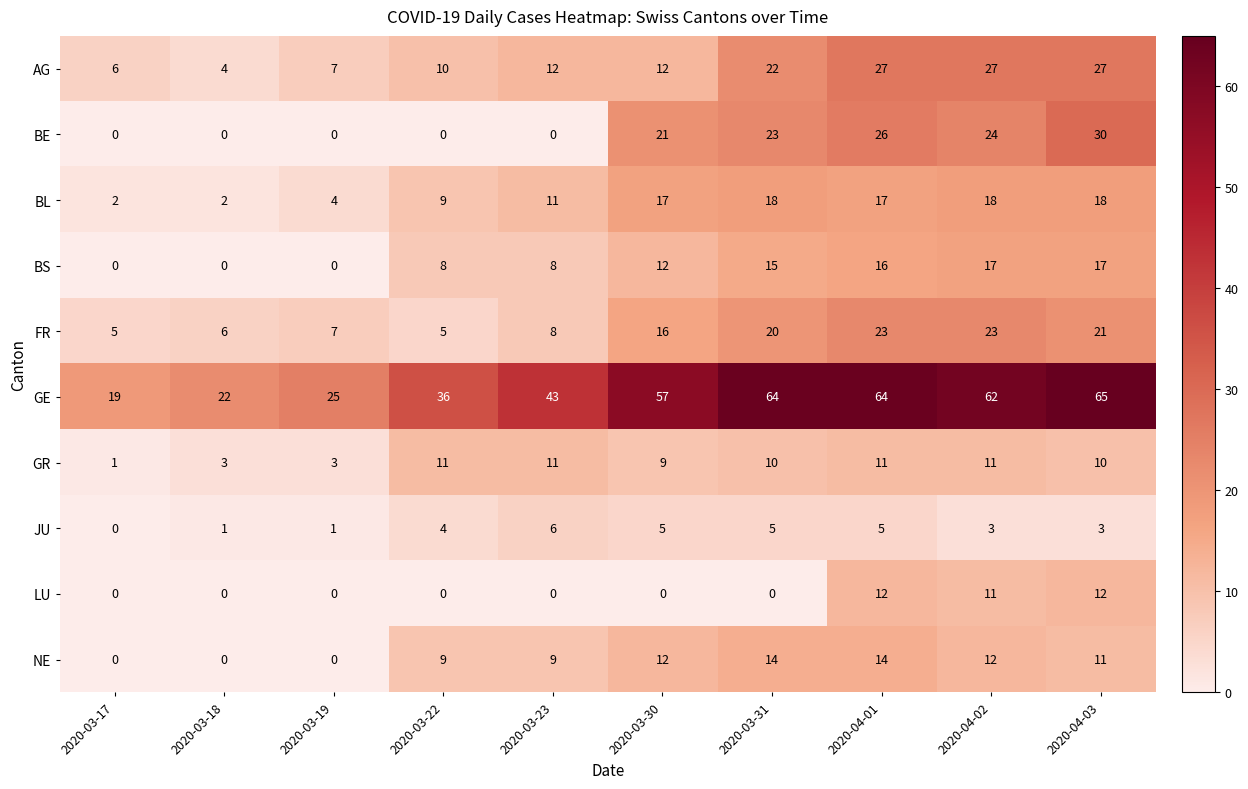

What is the average value of the FR series?

13